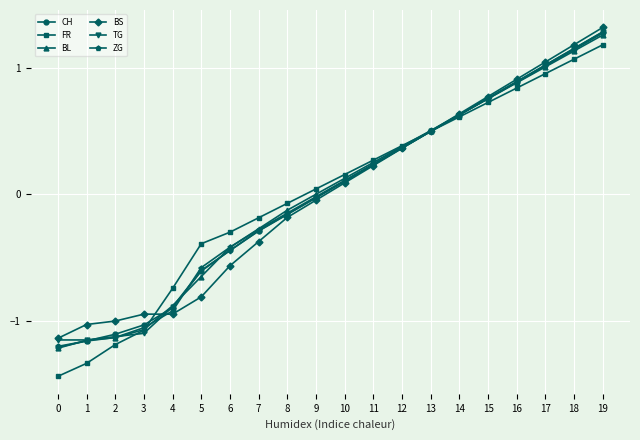

How many intersections are there between BS and FR?

2